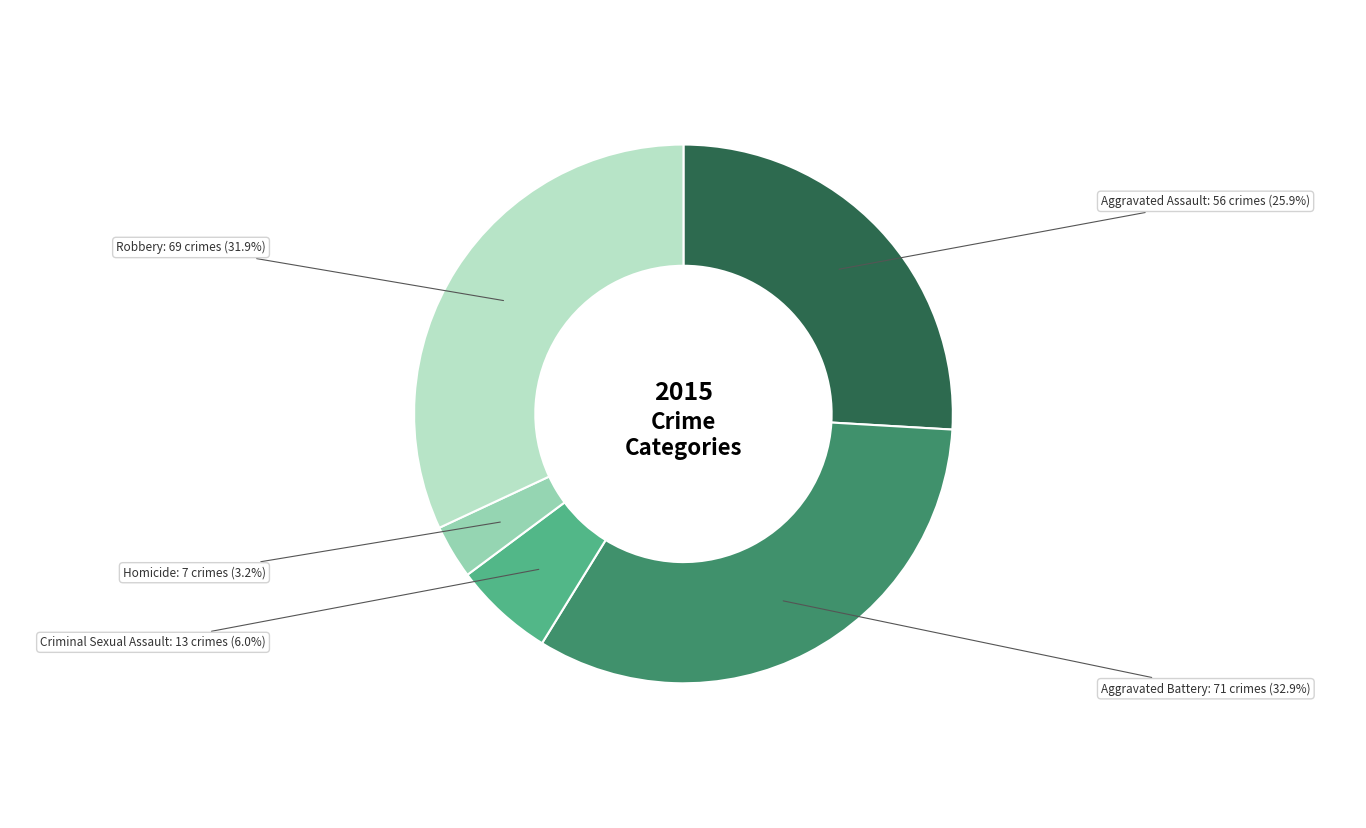

Rank the categories by value from lowest to highest.

Homicide, Criminal Sexual Assault, Aggravated Assault, Robbery, Aggravated Battery